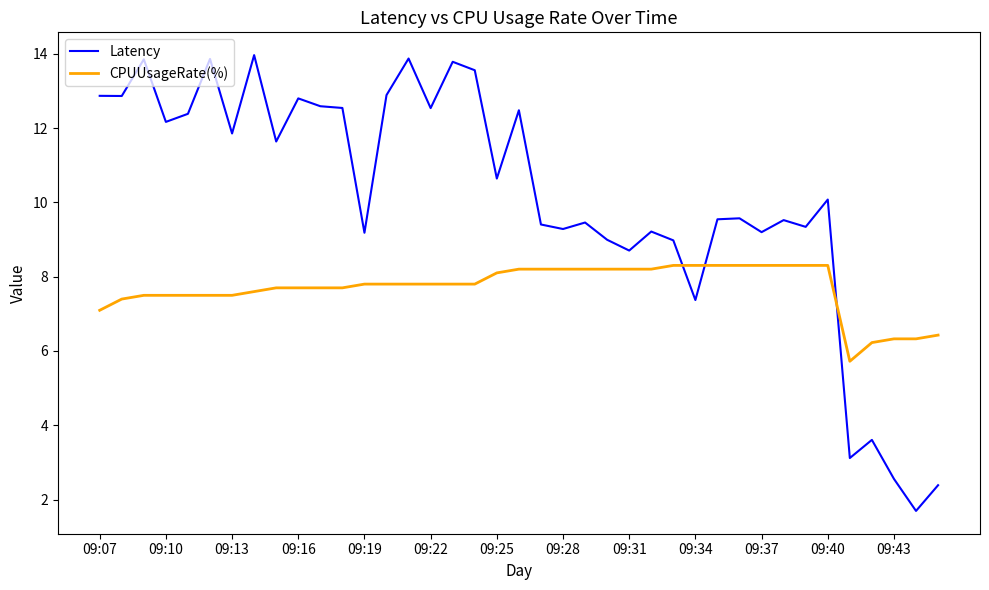

What are all the series names shown in the legend?

Latency, CPUUsageRate(%)